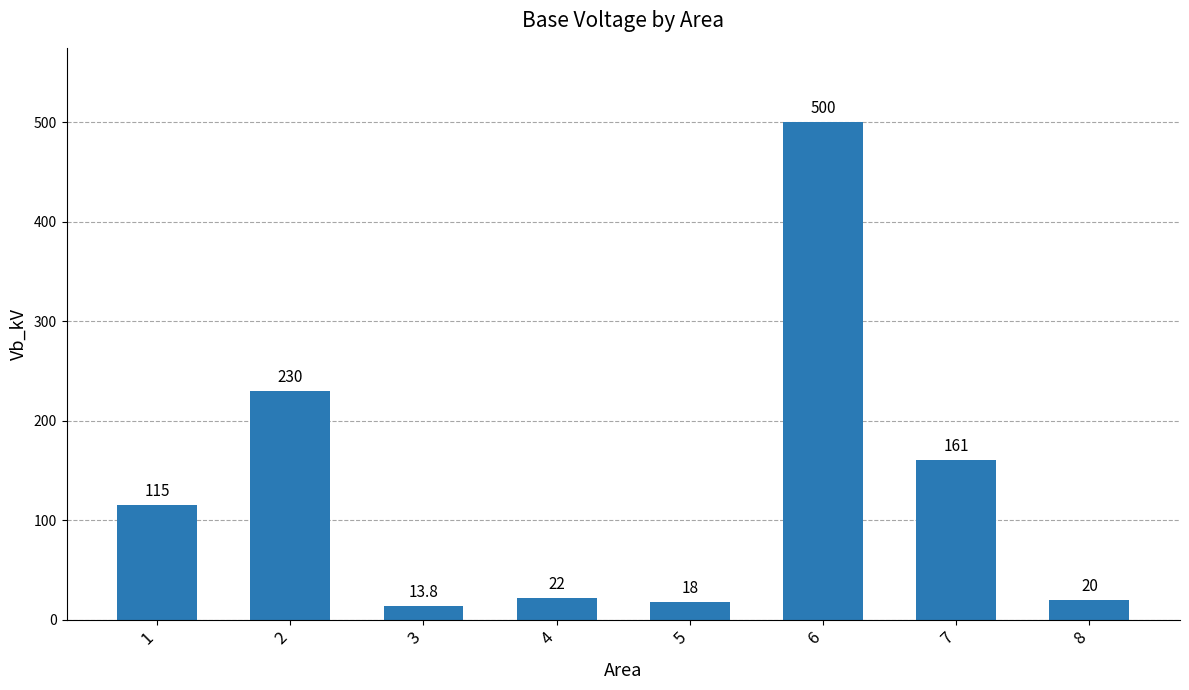

What is the average value?

135.0